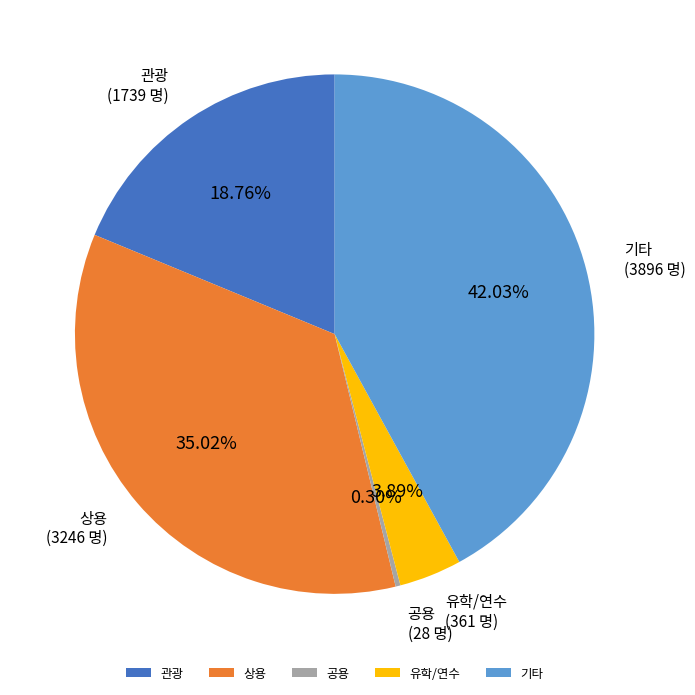

How many segments does this pie chart have?

5